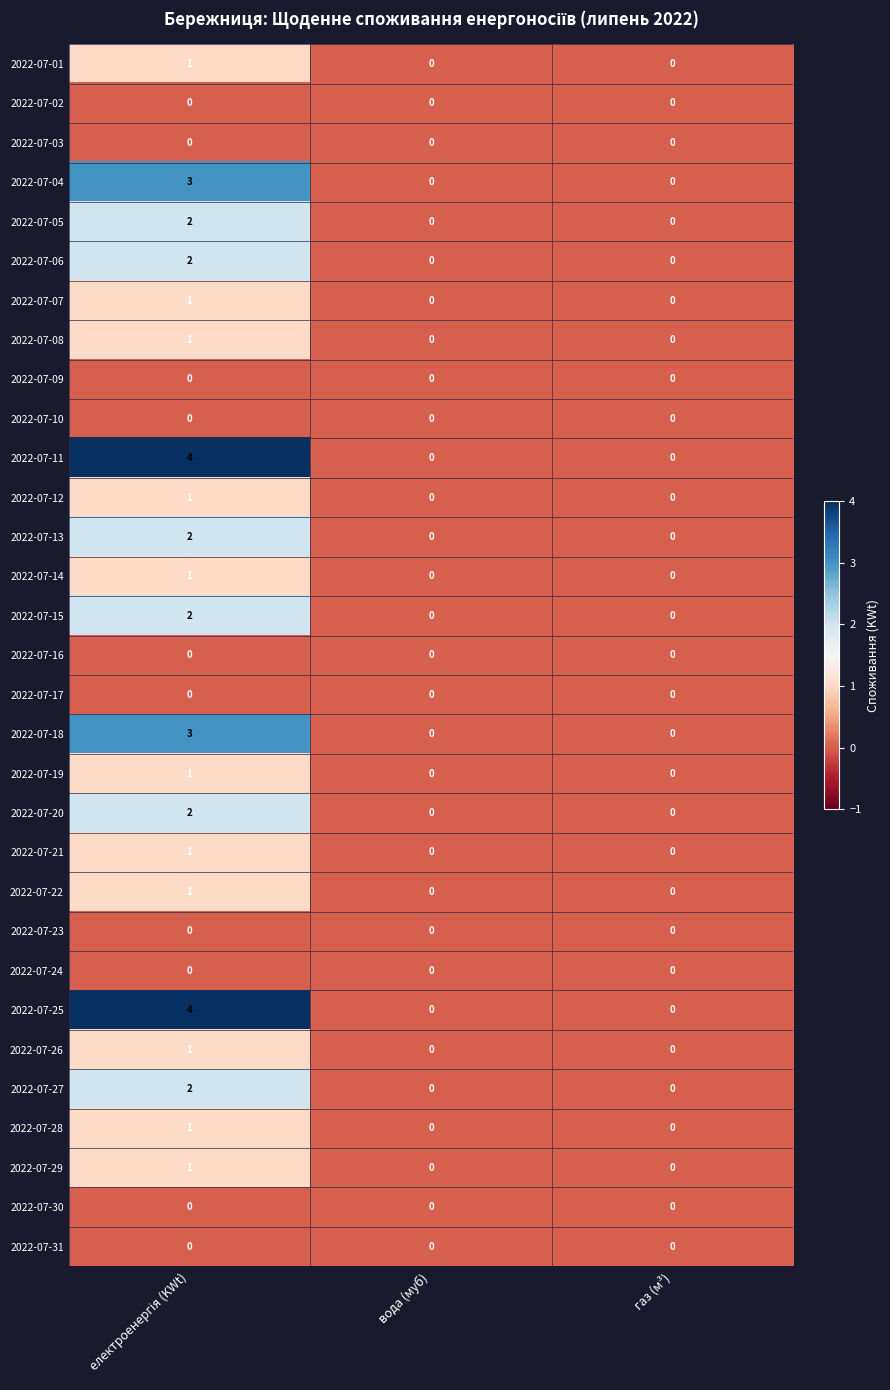

How many 2022-07-05 values are between 0 and 2?

3